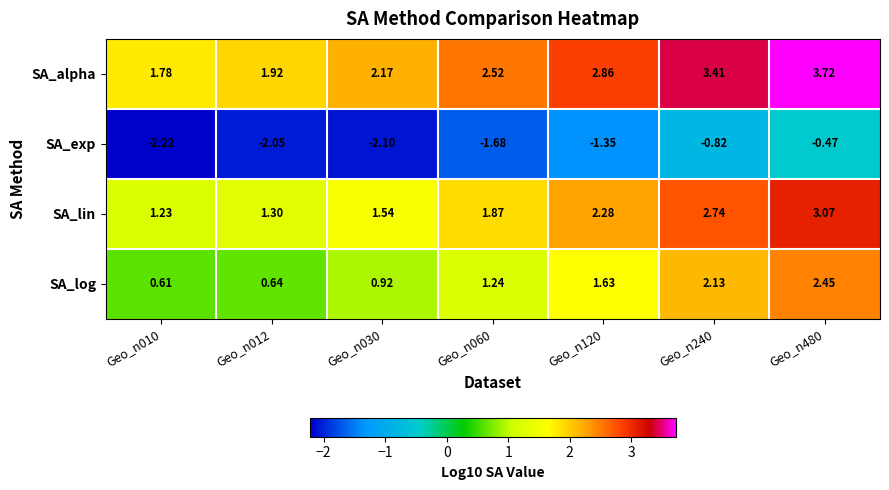

Rank the series at Geo_n012 from highest to lowest value.

SA_alpha, SA_lin, SA_log, SA_exp